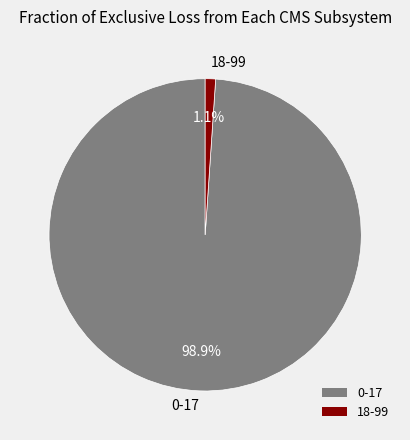

Is there any slice that represents more than half of the pie?

Yes